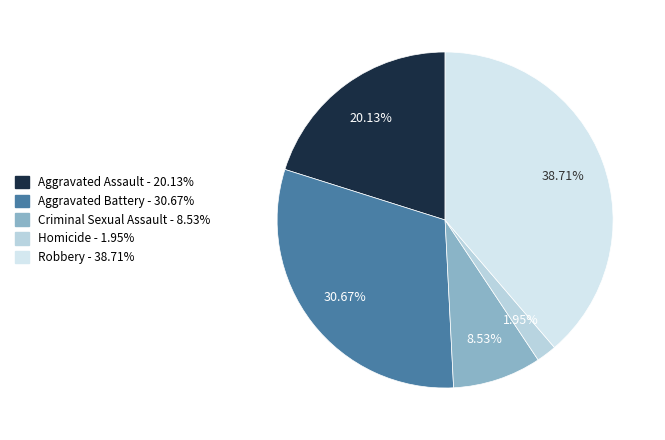

Count the number of slices in the pie.

5